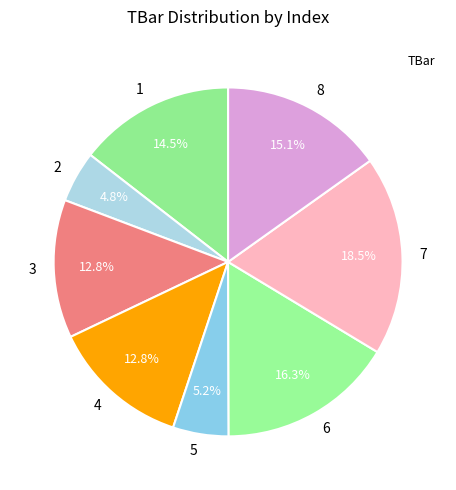

Which category has the biggest portion of the pie?

7